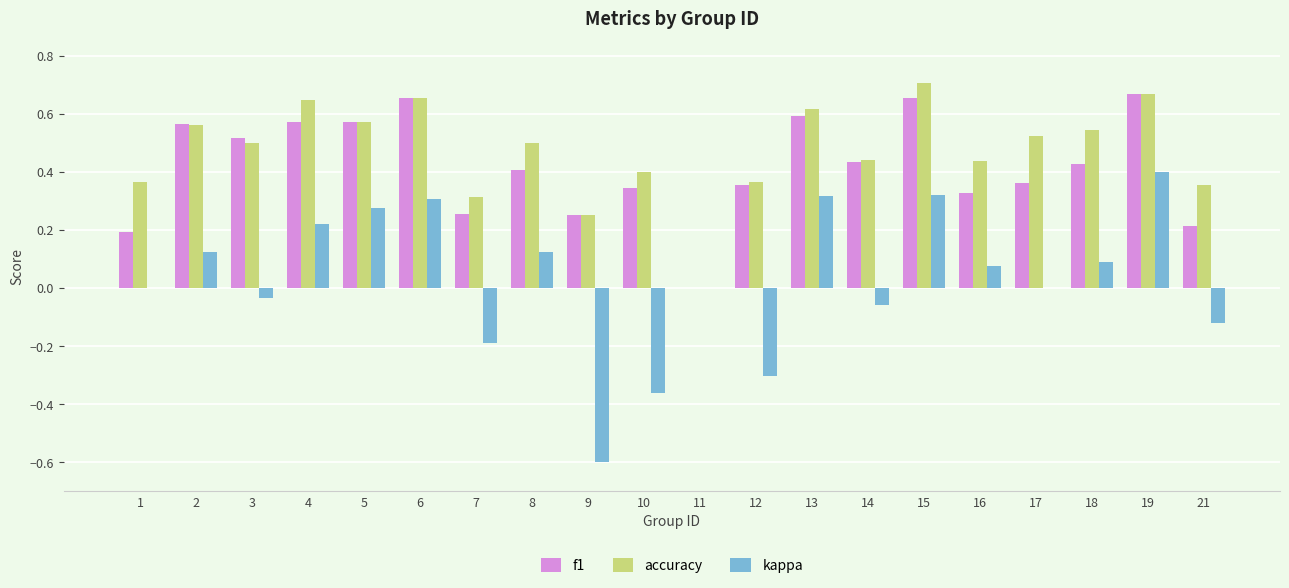

Are the bars grouped side by side (vs. stacked)?

Yes